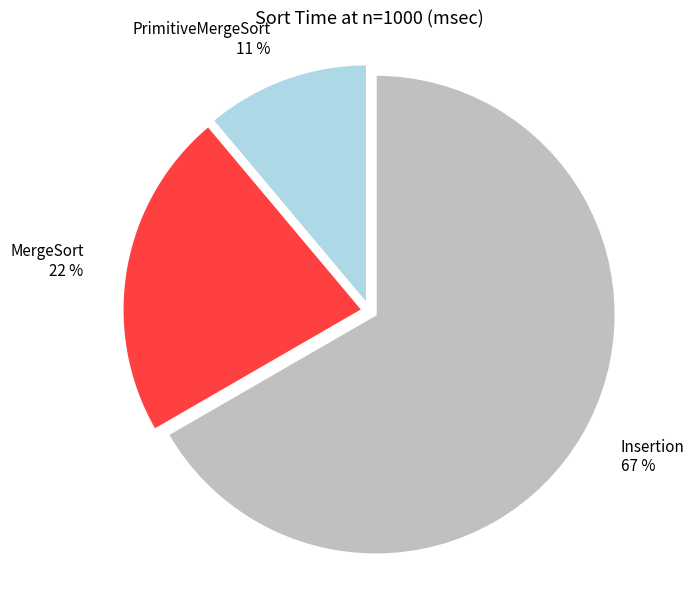

To the nearest percent, what portion does Insertion represent?

67%